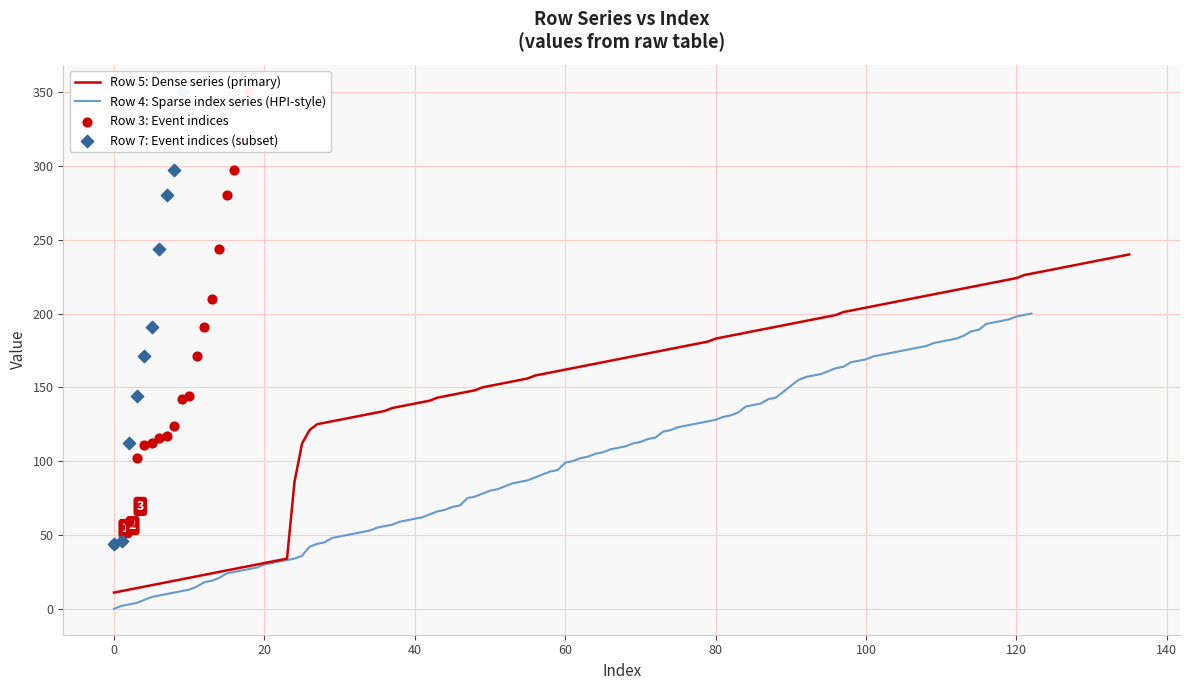

What is the minimum value for Row 5: Dense series (primary)?

11